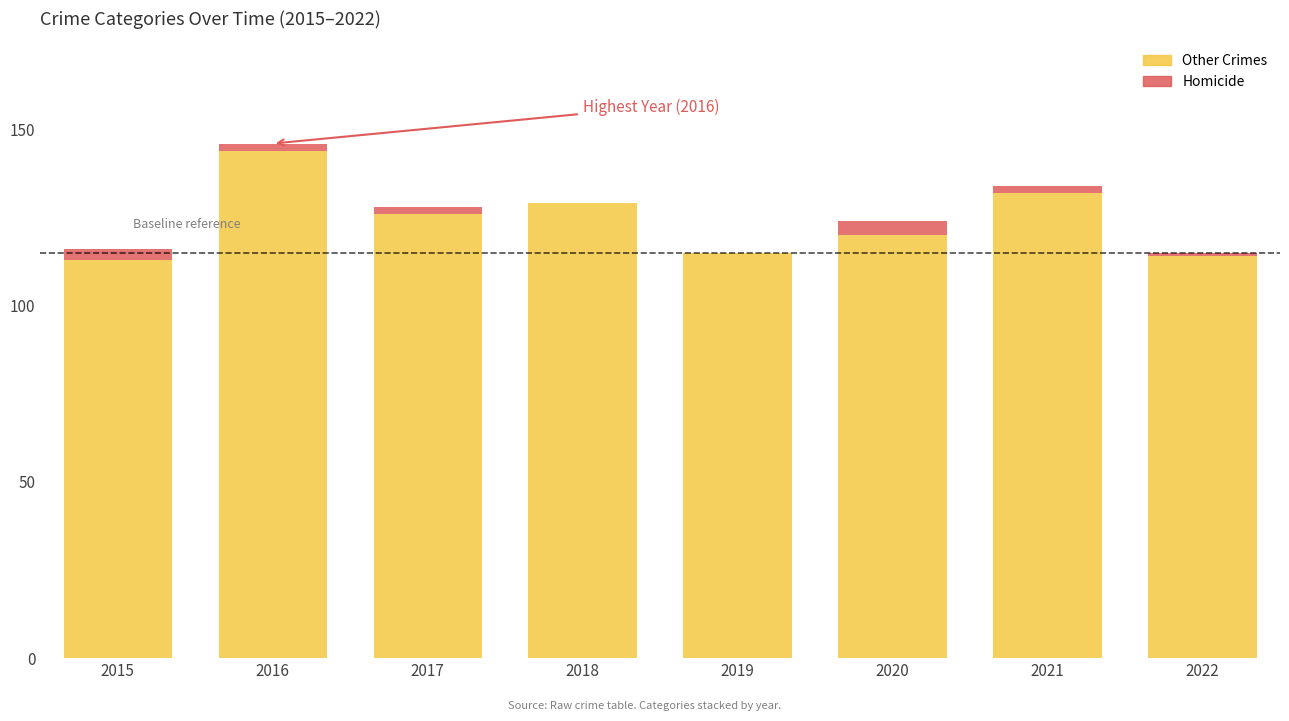

Are the bars grouped side by side (vs. stacked)?

No